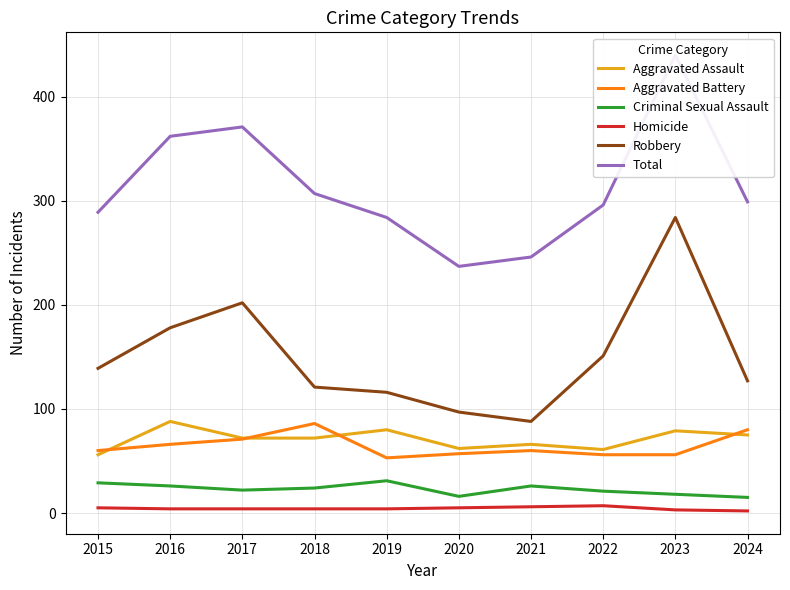

At which category is the sum across all series the highest?

2023